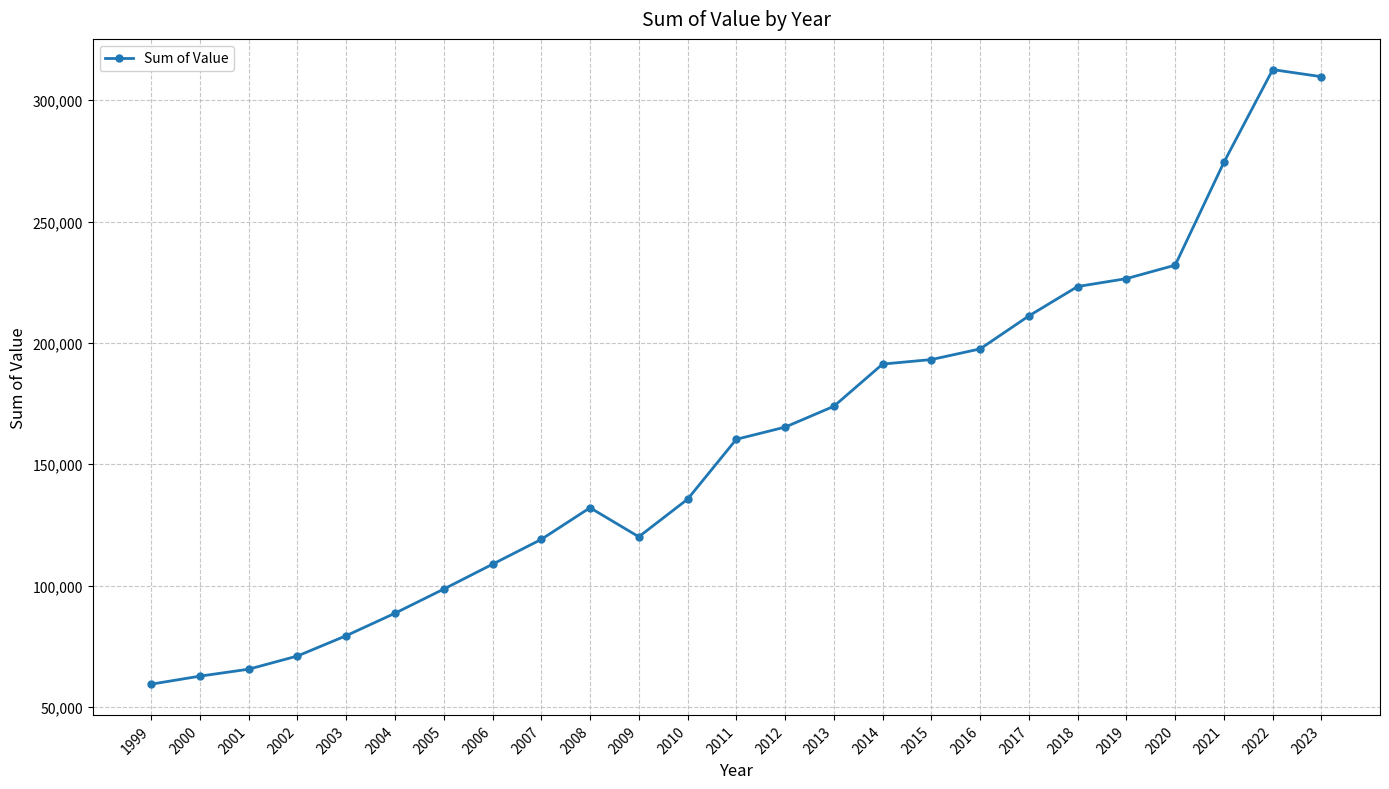

The chart shows a value of 128776.7 at 2003. True or false?

False